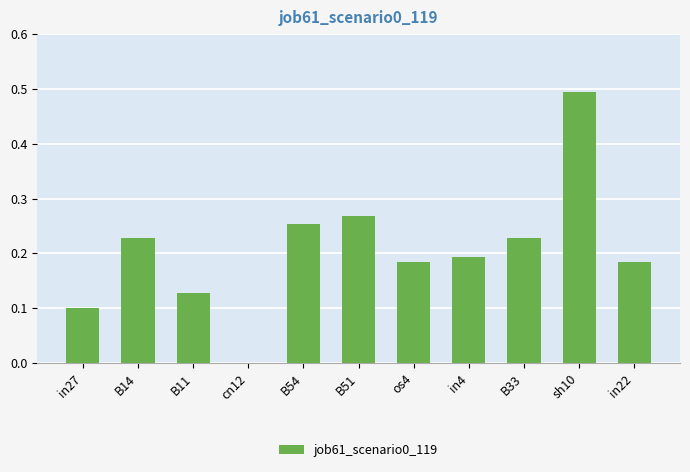

What is the sum of the values at in4 and B33?

0.4